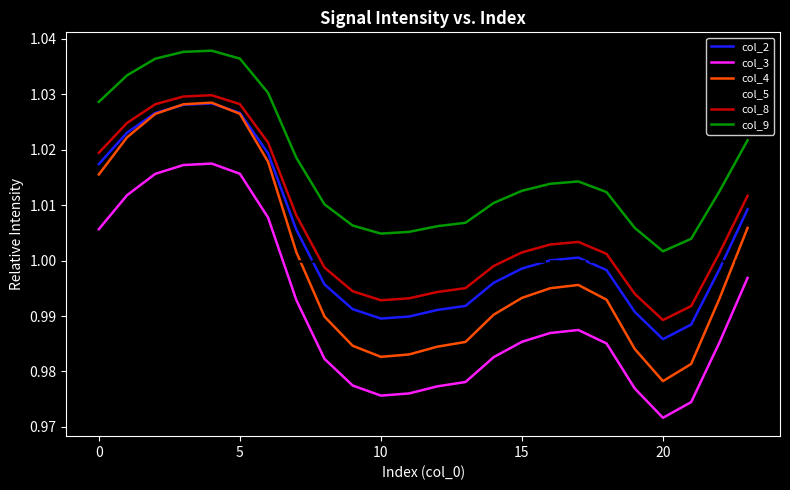

True or false: col_3 and col_9 intersect in this chart.

False